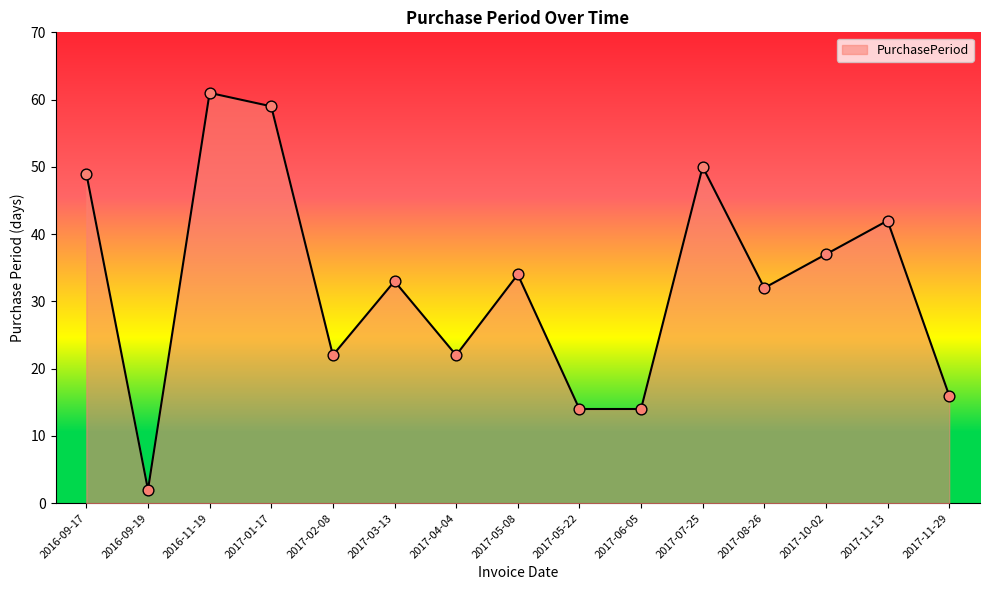

What is the ratio of the value at 2017-11-13 to the value at 2017-04-04?

1.9